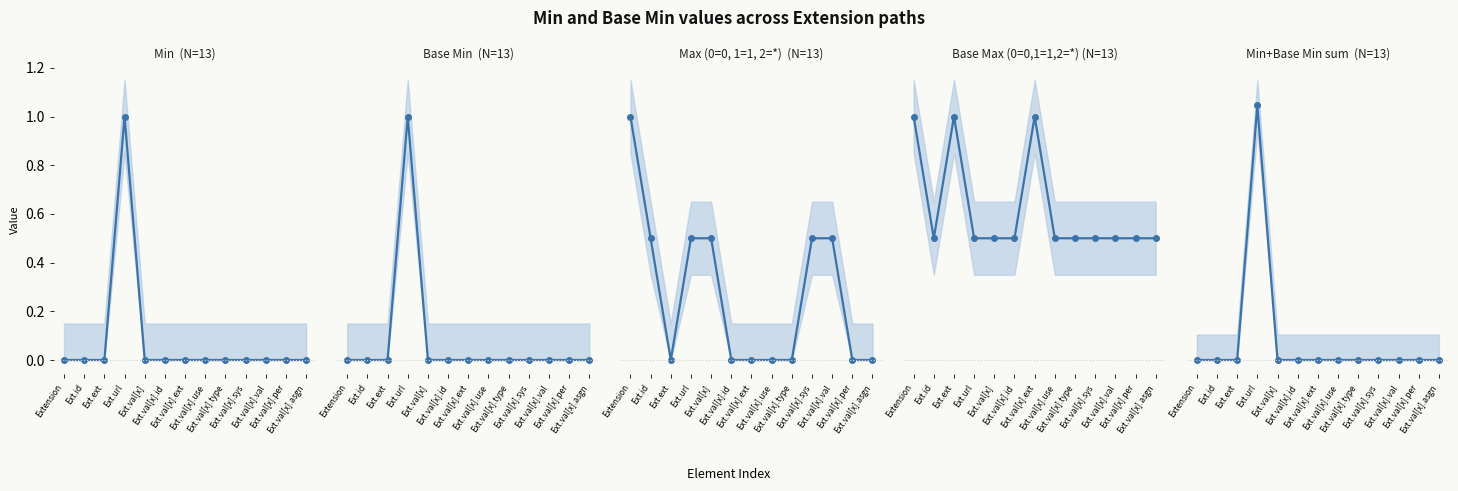

Between Ext.val[x].val and Ext.val[x].asgn, which is larger?

Ext.val[x].val